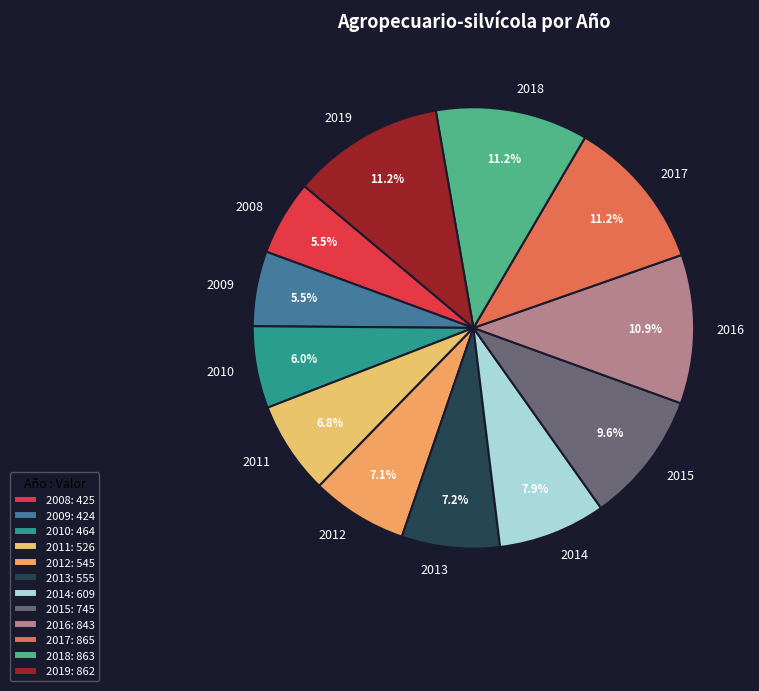

Is the sum of 2008 and 2019 greater than half?

No